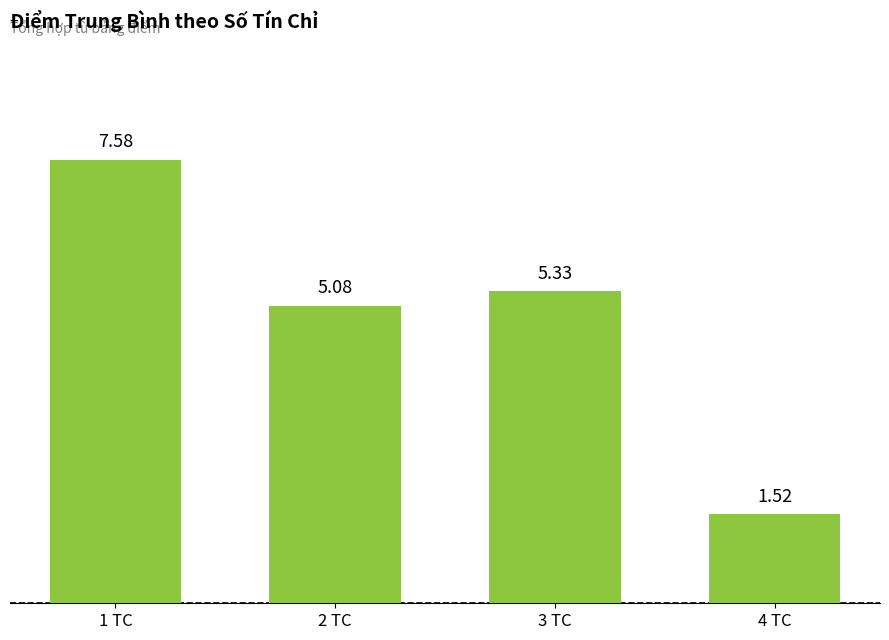

What is the difference between the maximum and minimum values?

6.1